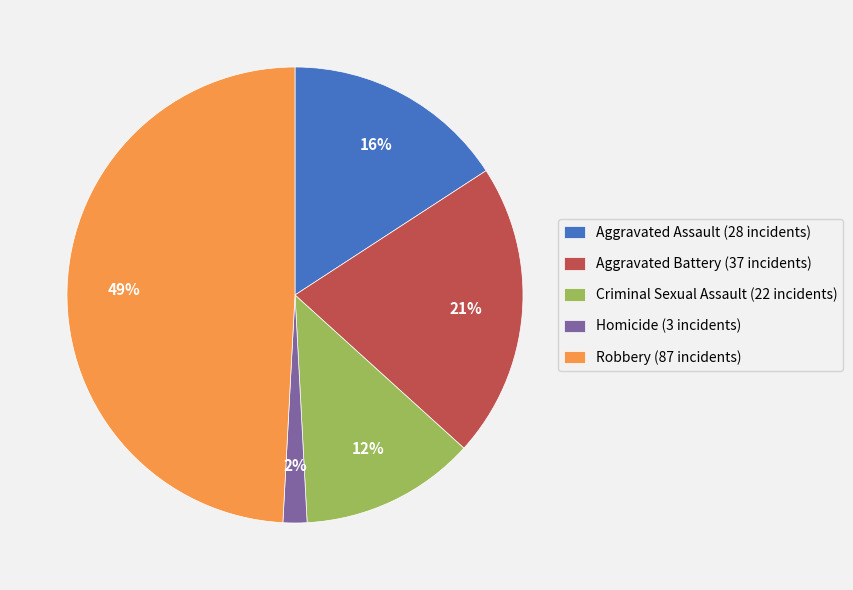

Is the sum of Aggravated Assault and Aggravated Battery greater than half?

No